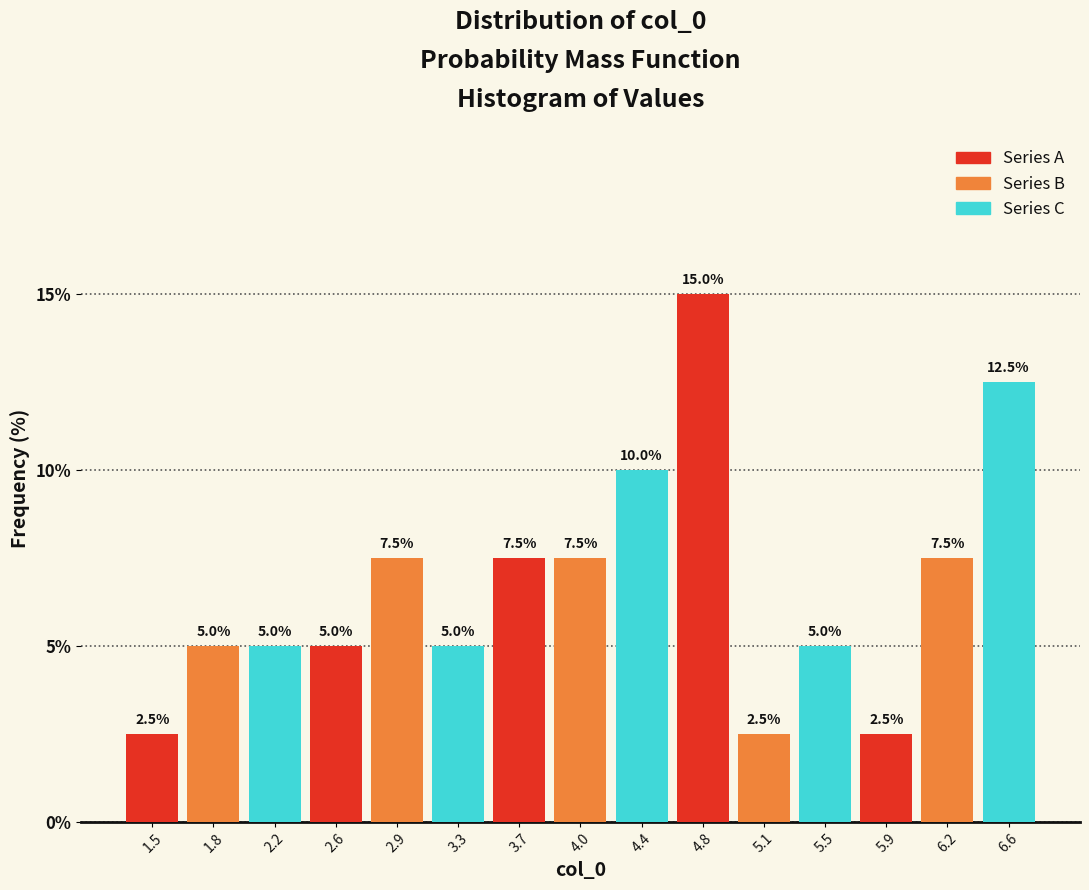

List the series in order of their peak value, highest first.

Series A, Series C, Series B